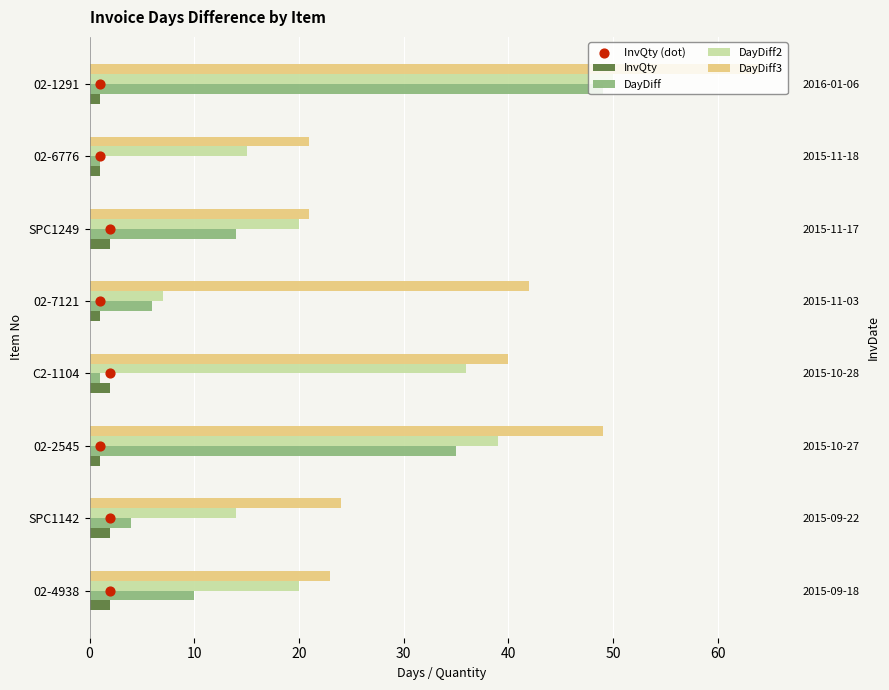

Which series contains the lowest Y value?

InvQty (dot)